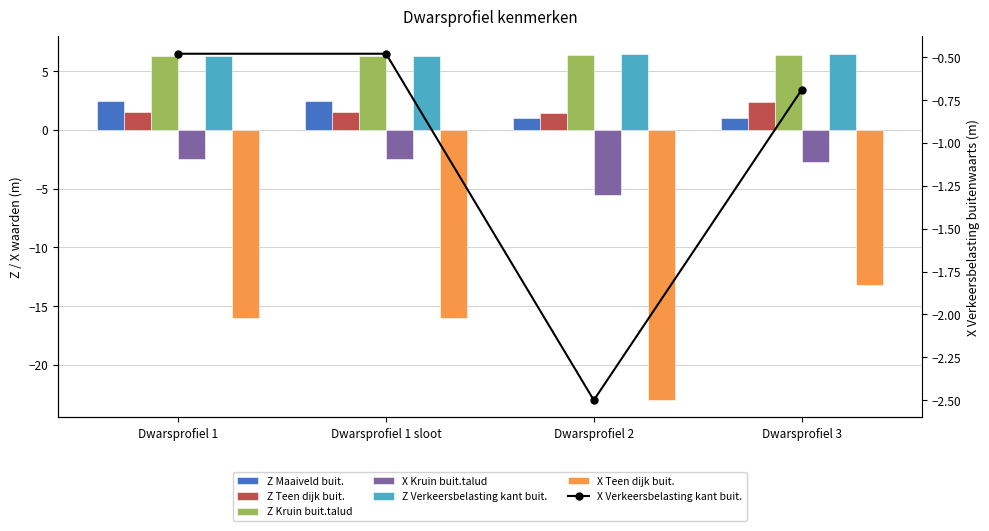

What is the label of the 3rd bar from the right?

Dwarsprofiel 1 sloot